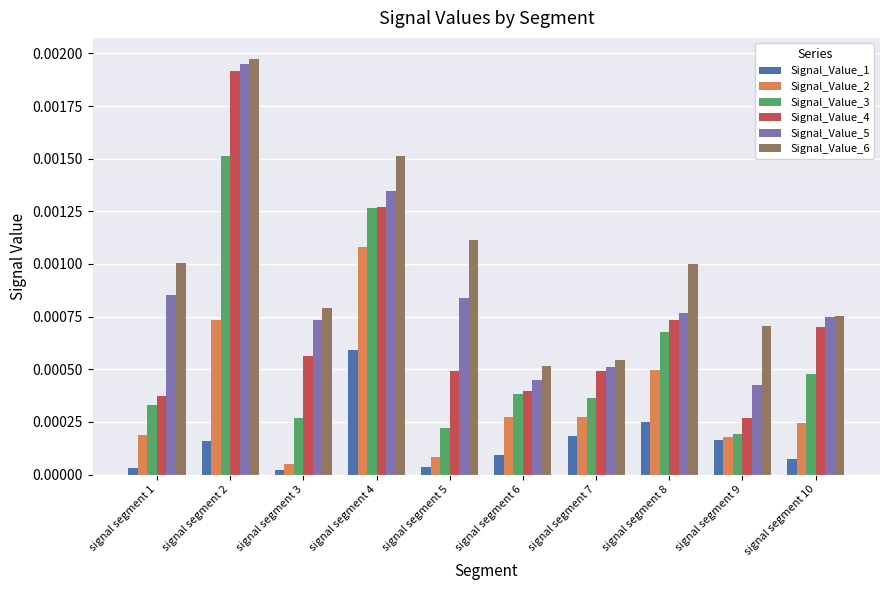

At which category is the sum across all series the highest?

signal segment 2